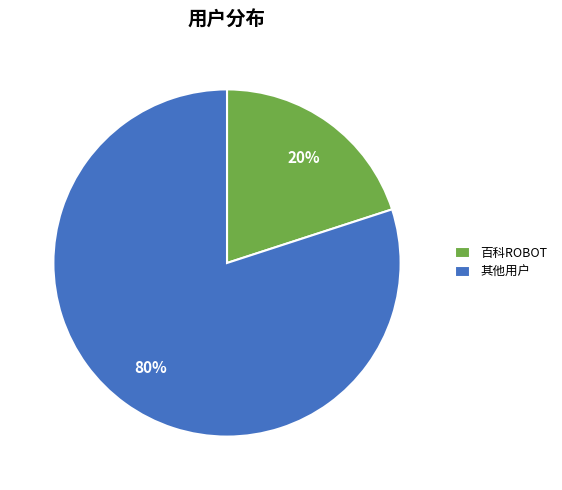

Rank the categories by value from highest to lowest.

其他用户, 百科ROBOT